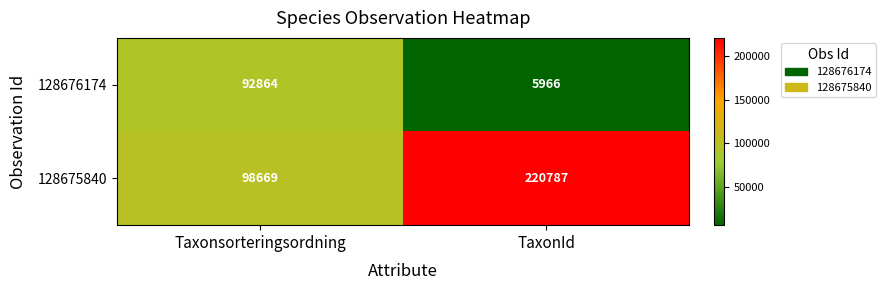

At TaxonId, list the series in order from smallest to largest.

128676174, 128675840